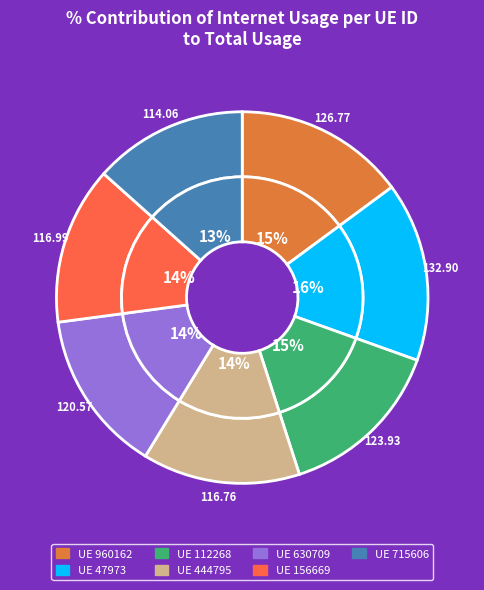

Which slice is the smallest?

715606